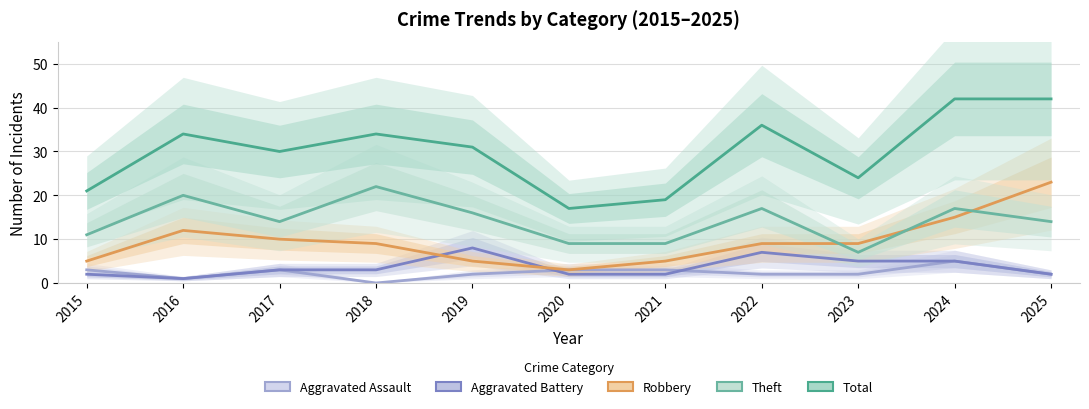

Rank the series at 2016 from lowest to highest value.

Aggravated Assault, Aggravated Battery, Robbery, Theft, Total